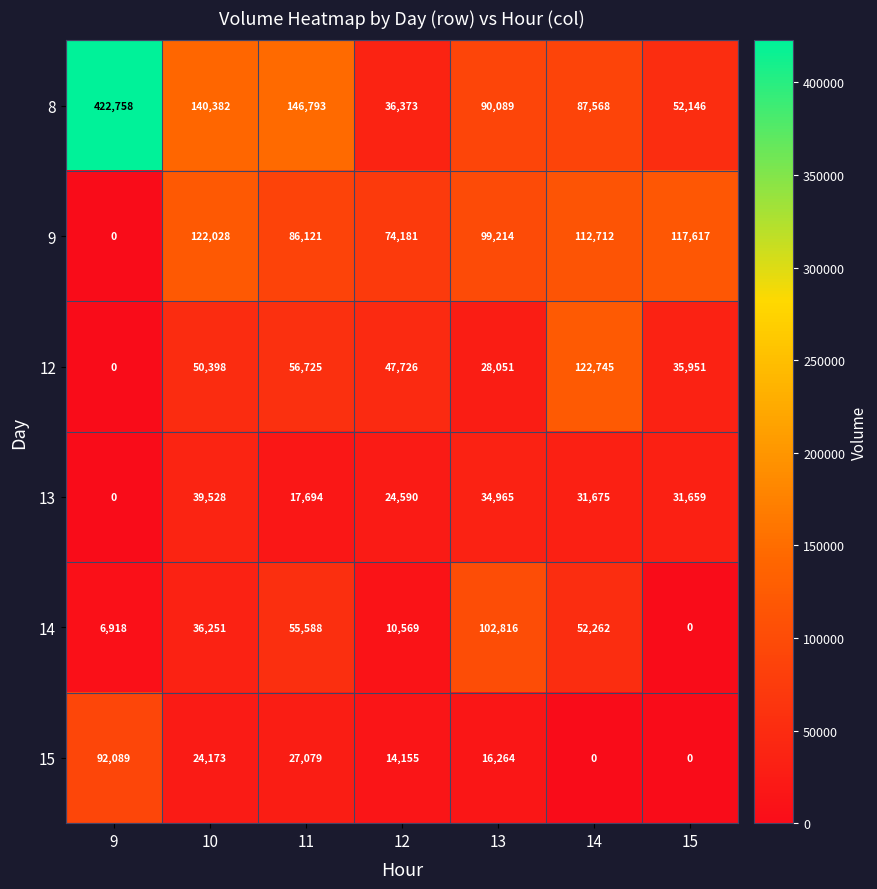

At which category is the sum across all series the highest?

9